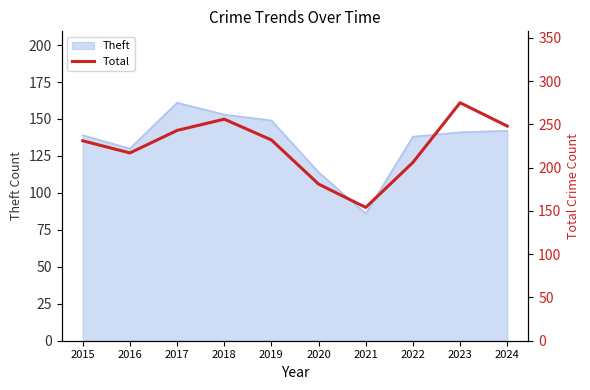

True or false: there are more than 2 points higher than both neighbors.

False